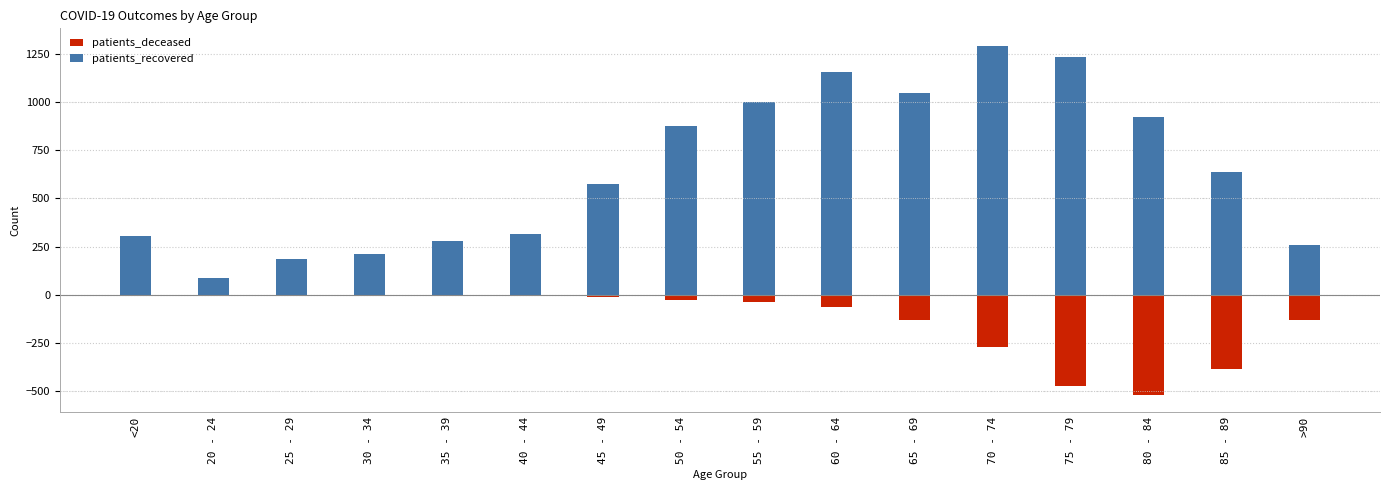

What is the spread (max minus min) of values at 75 - 79?

1706